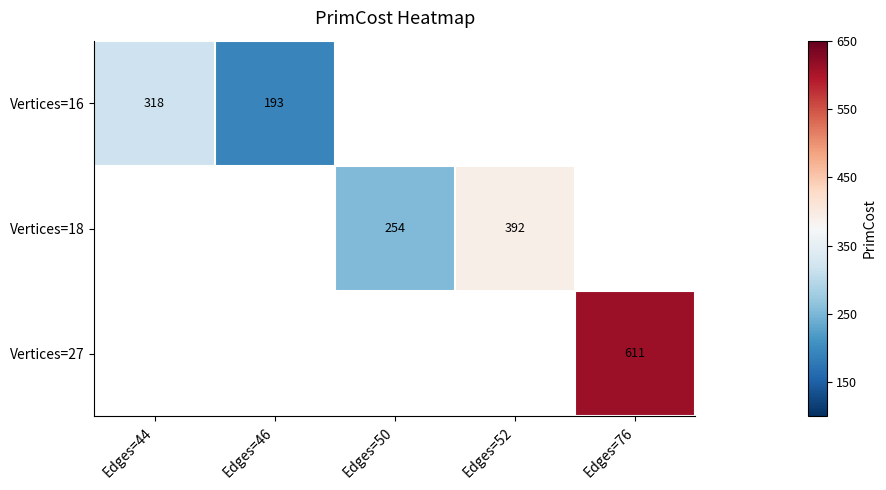

Is the value of Vertices=18 at Edges=52 greater than the value of Vertices=16 at Edges=44?

Yes